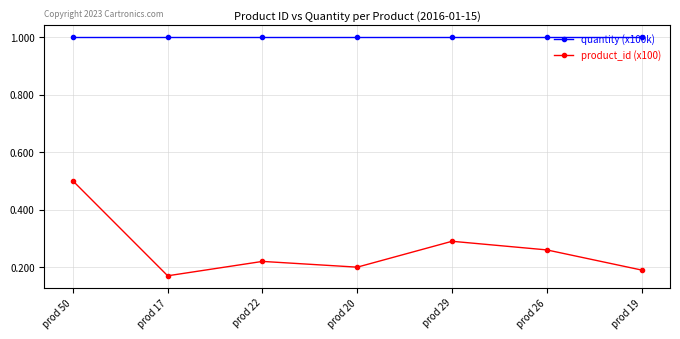

What is the lowest value of the quantity (x100k) series?

1.0